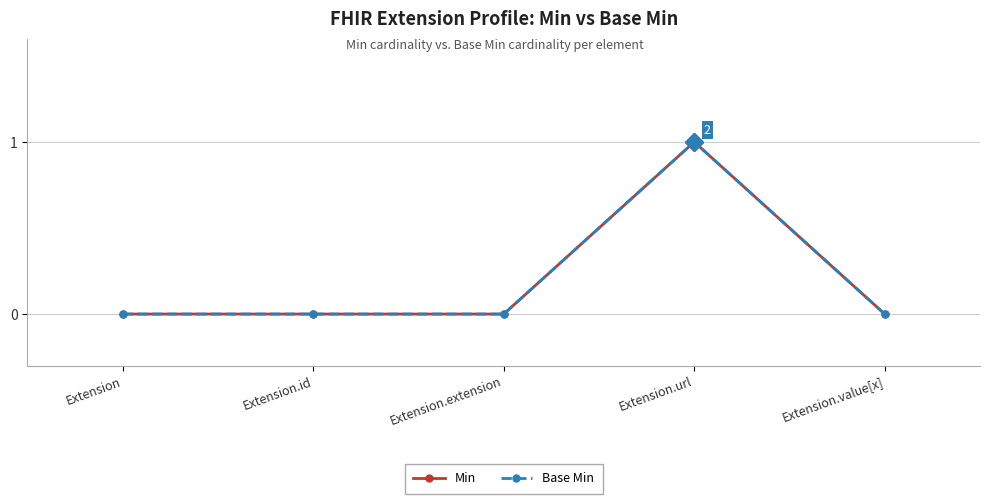

Does the chart have visible grid lines?

Yes